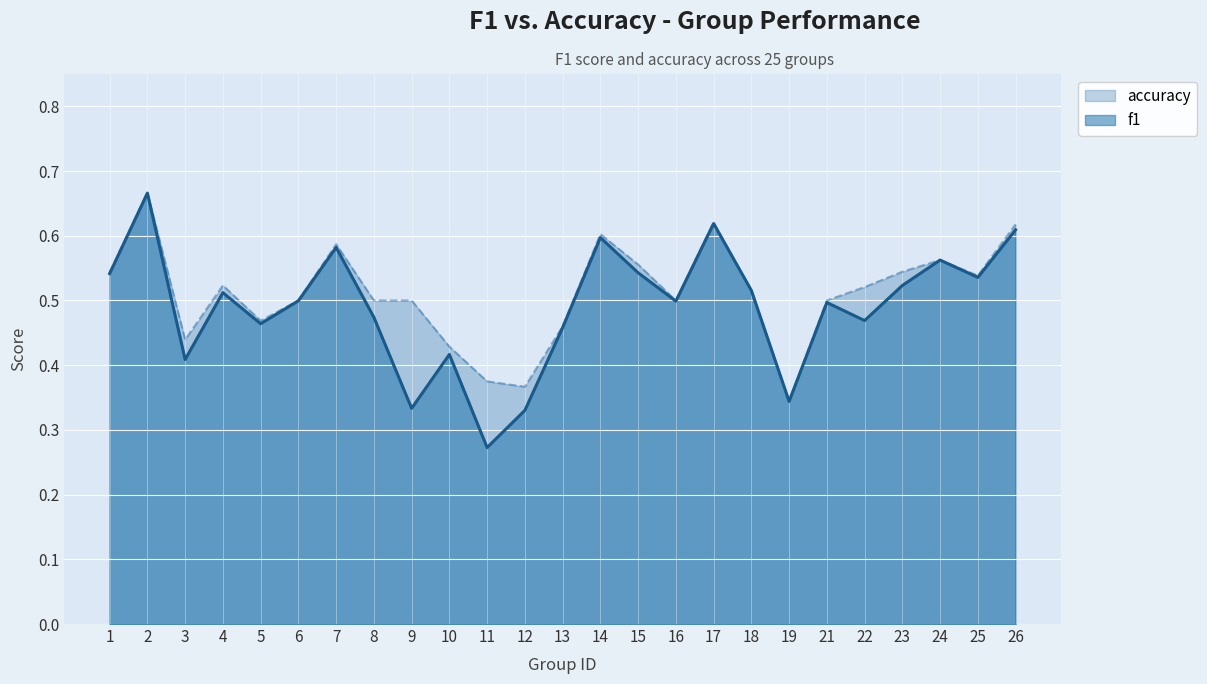

At which label is f1 closest to 0?

11